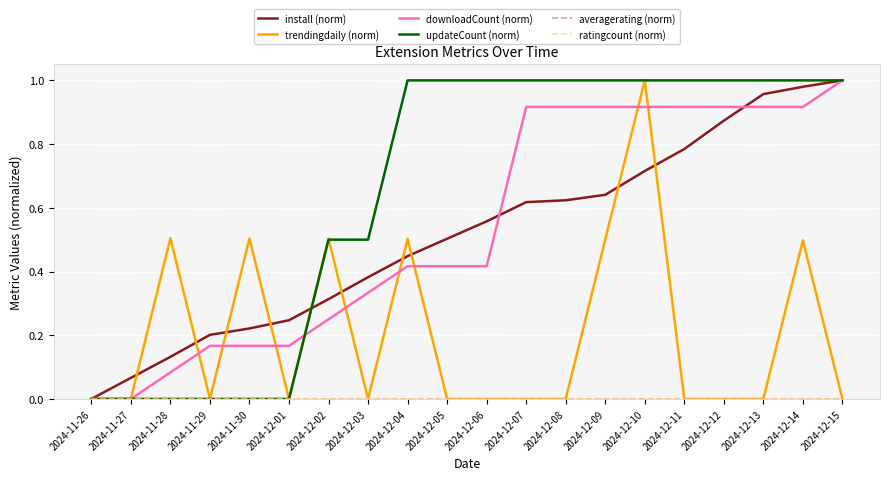

Does the chart display data point markers on the line(s)?

No